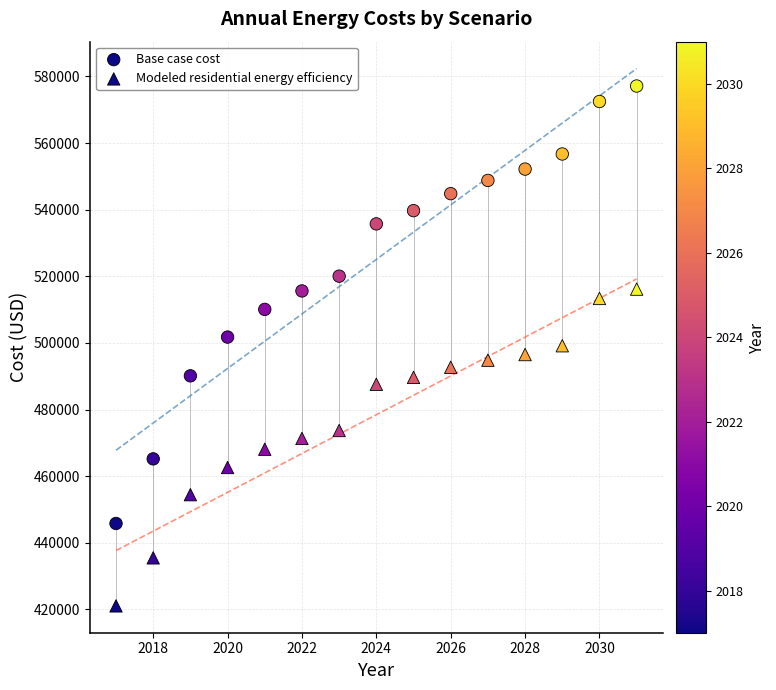

How many points are shown in the scatter plot?

30